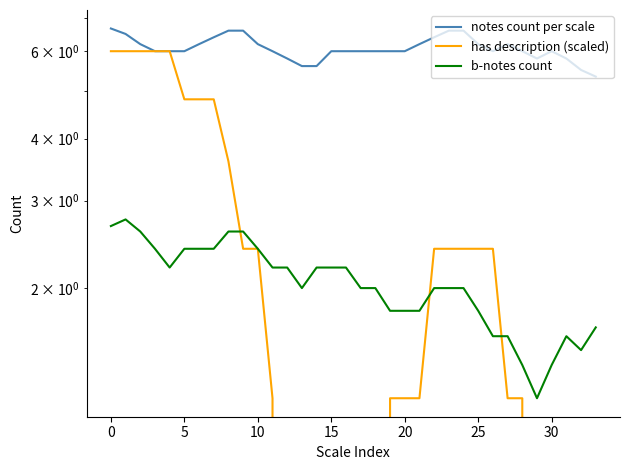

Between 20 and 21, which series saw the biggest shift?

has description (scaled)